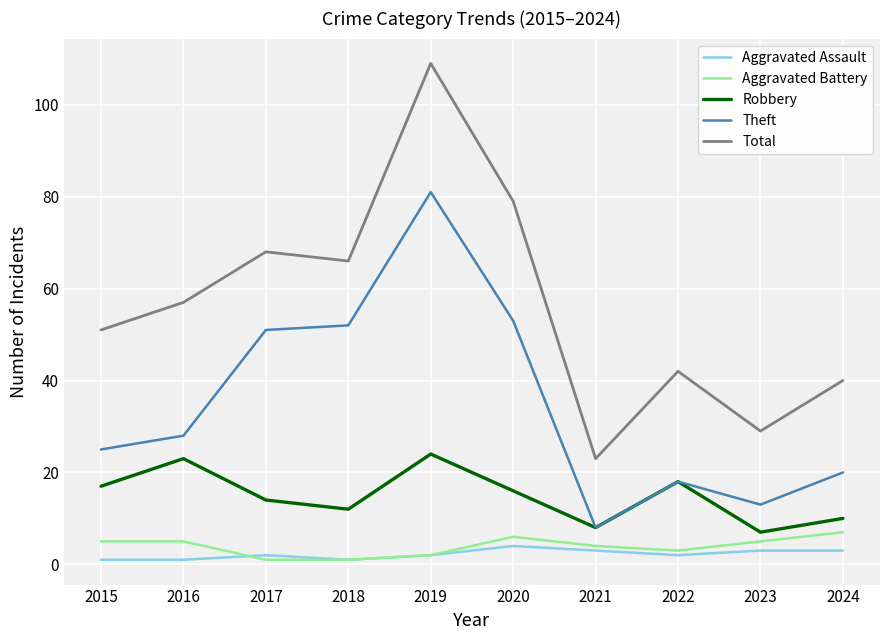

Where is Aggravated Battery nearest to the value 4?

2021